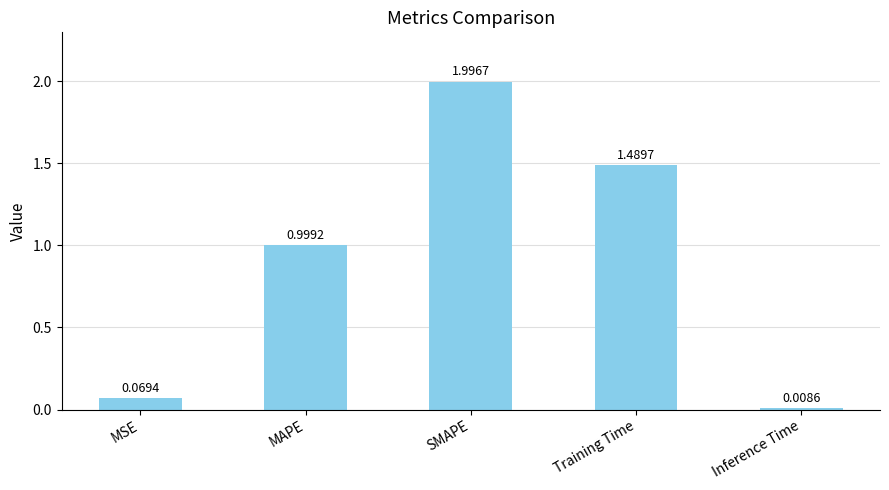

What is the sum of all values?

4.6